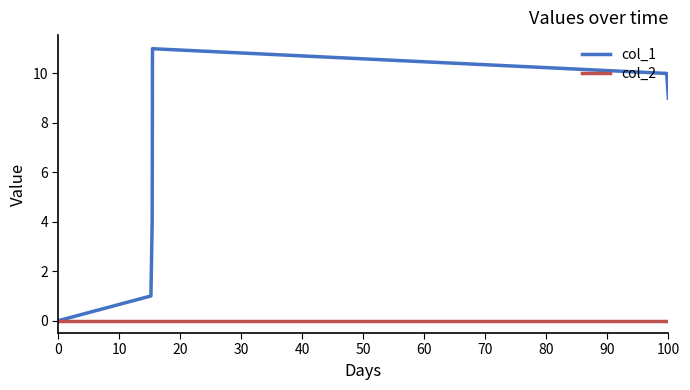

List the series in order of their peak value, lowest first.

col_2, col_1